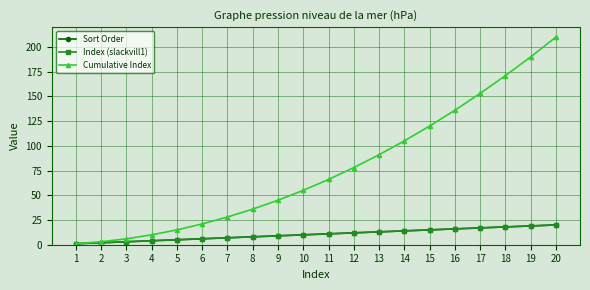

What is the spread (max minus min) of values at 2?

1